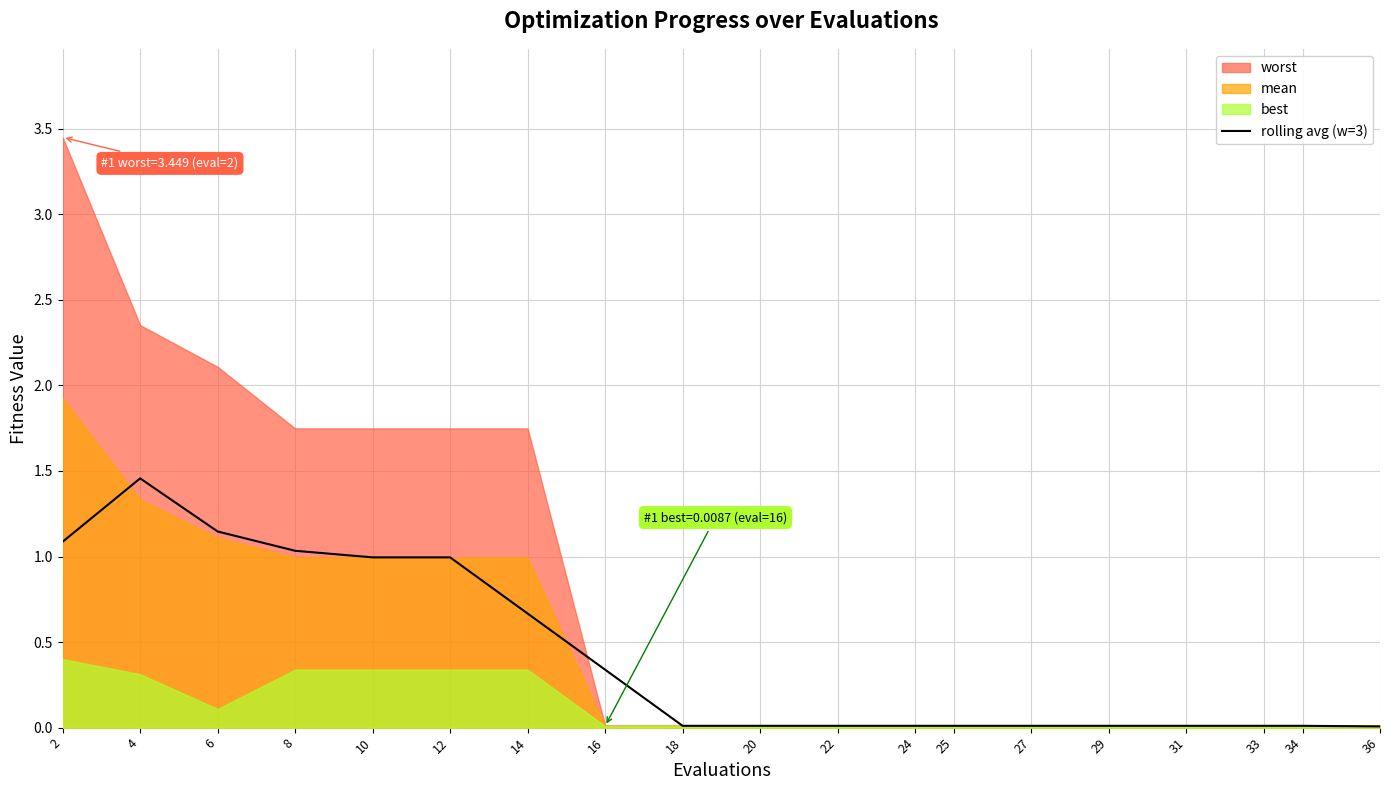

Which category has the highest value in the rolling avg (w=3) series?

4